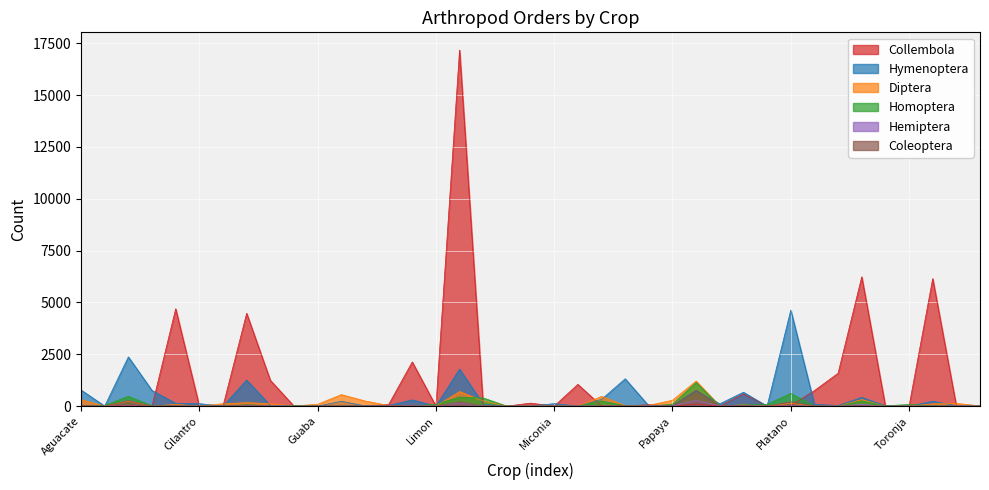

At which category does the chart reach its minimum across all series?

Ciruelo